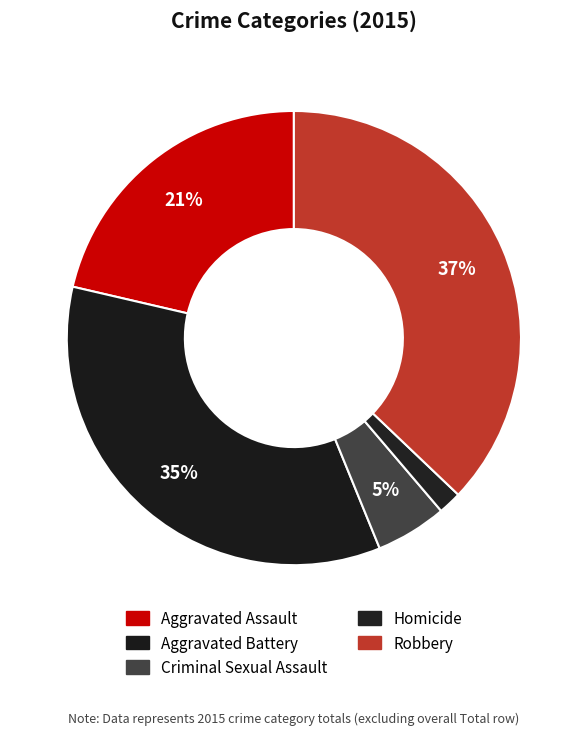

To the nearest percent, what is the average slice percentage?

20%